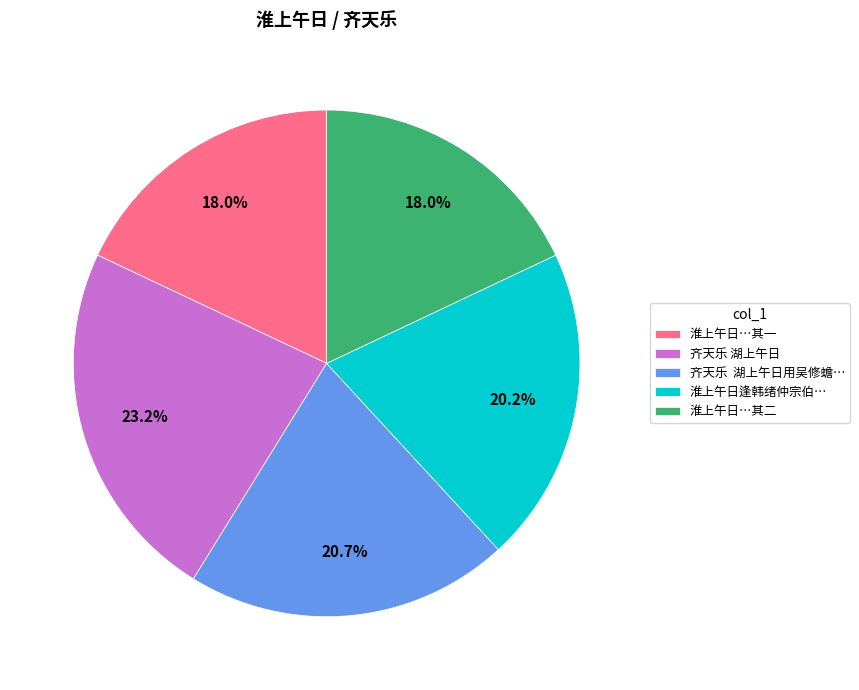

Approximately how many times larger is the value at 齐天乐 湖上午日用吴修蟾… compared to 齐天乐 湖上午日?

0.9